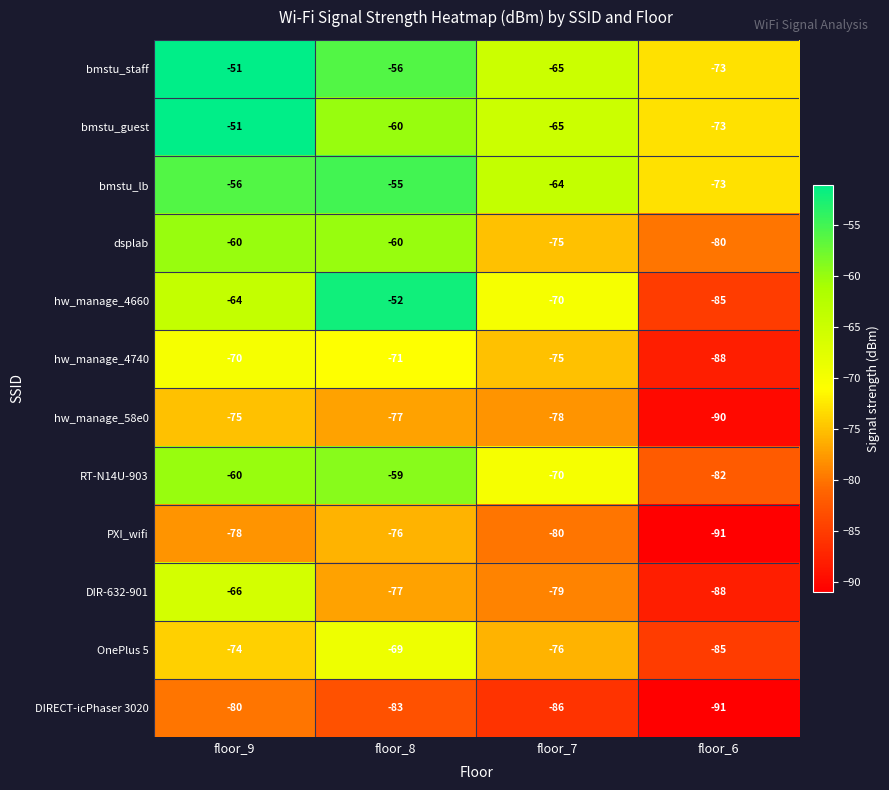

Which series changed the most between floor_7 and floor_6?

hw_manage_4660